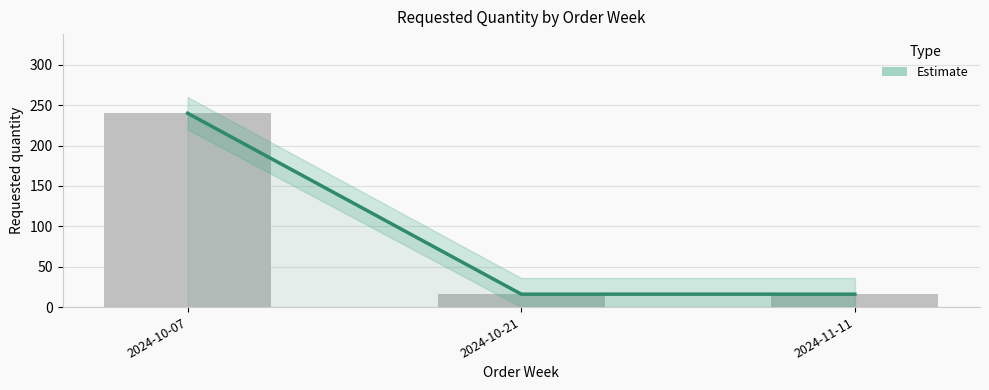

What is the value of the 2nd bar from the left?

16